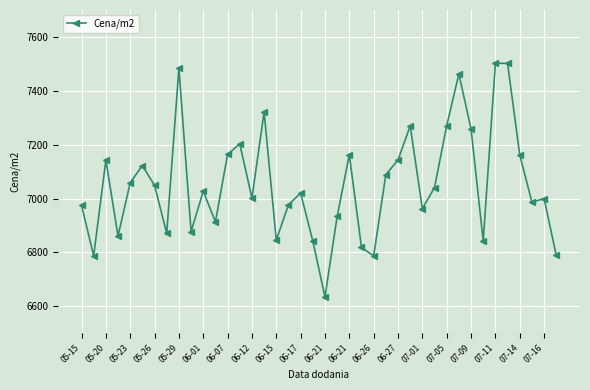

What is the greatest value displayed?

7502.0